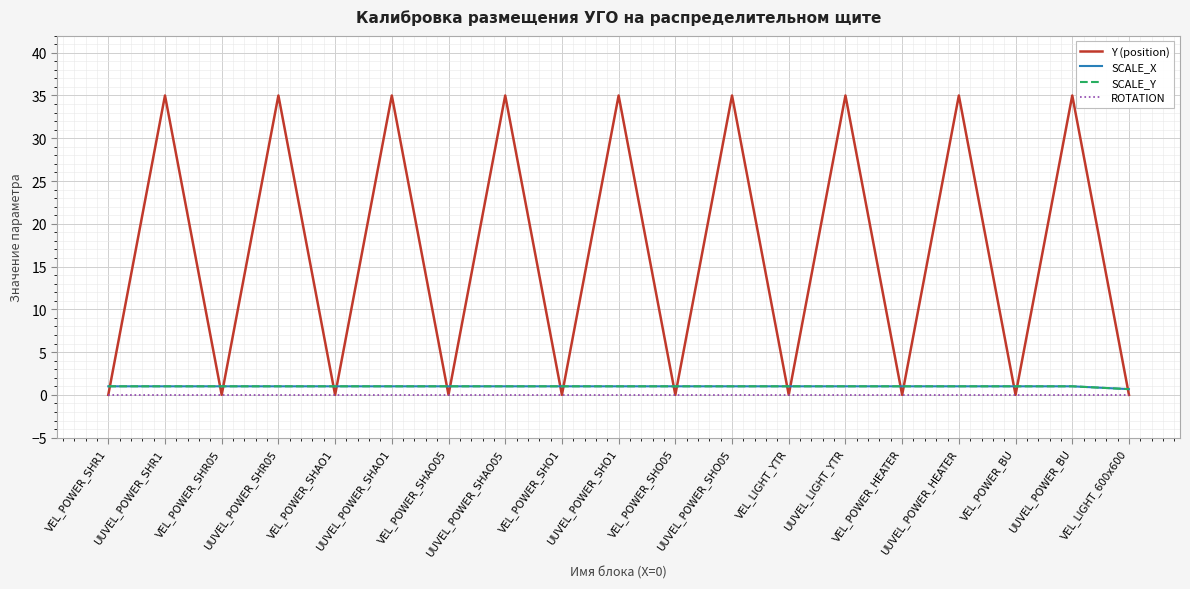

What is the value of the Y (position) point at the 6th from the left?

35.0